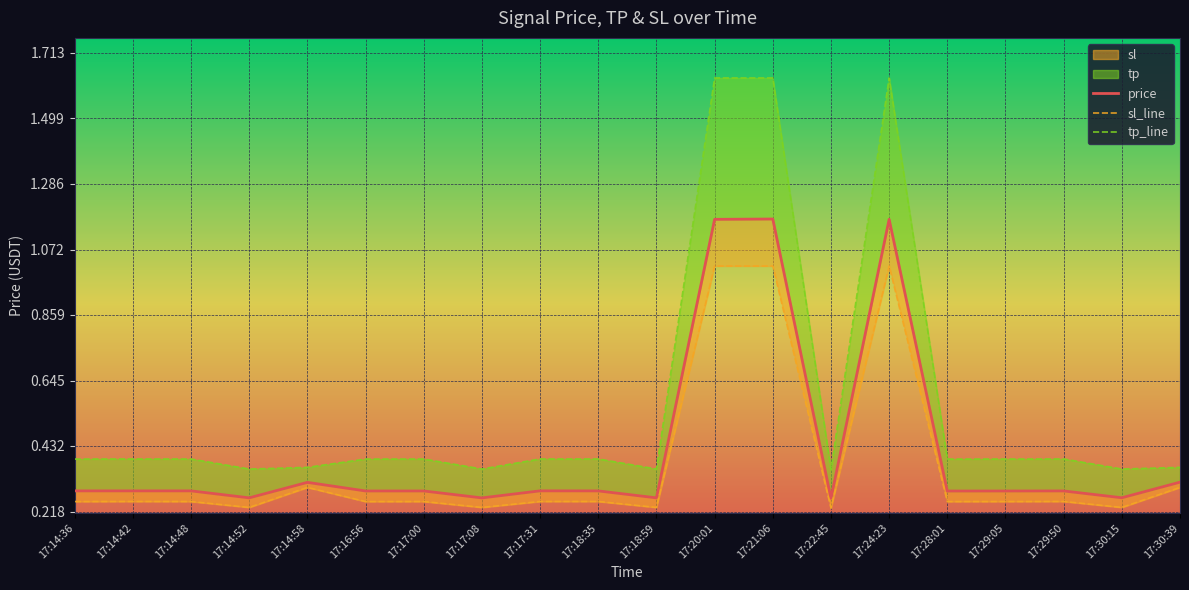

Where is tp_line nearest to the value 0?

17:22:45